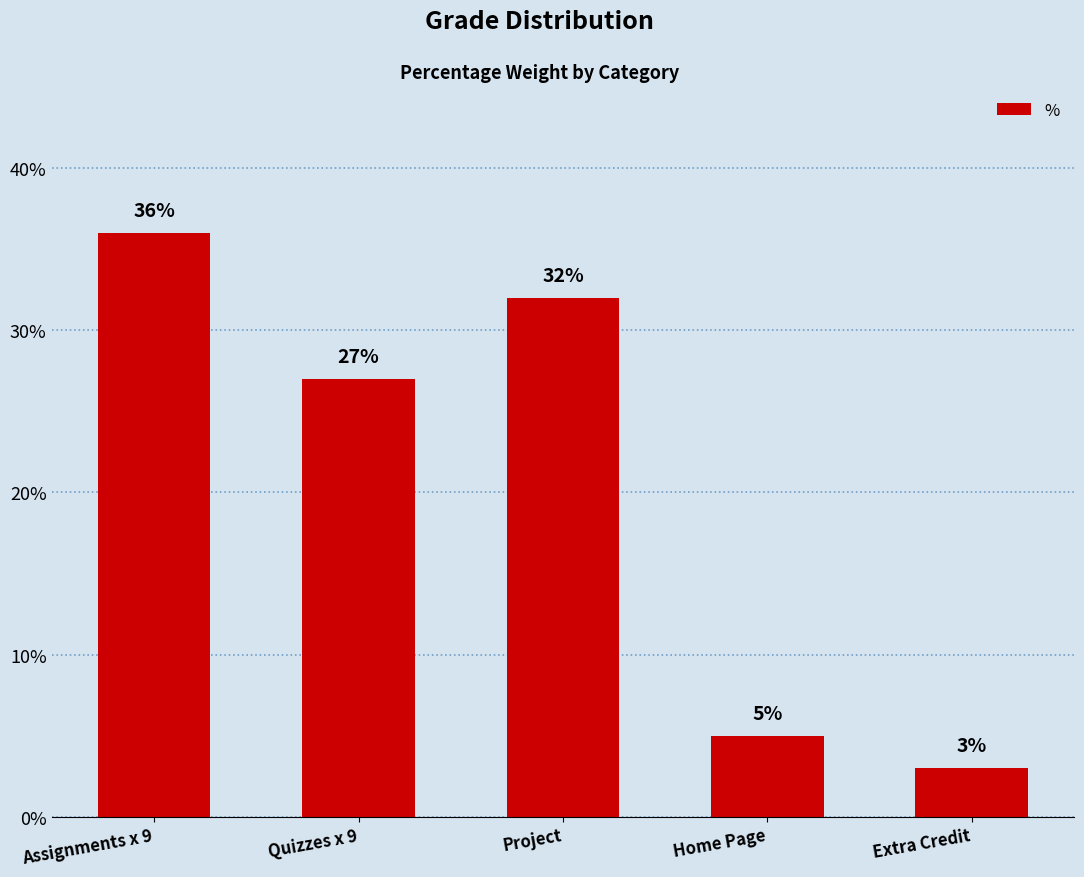

What is the sum of the values at Extra Credit and Quizzes x 9?

0.3